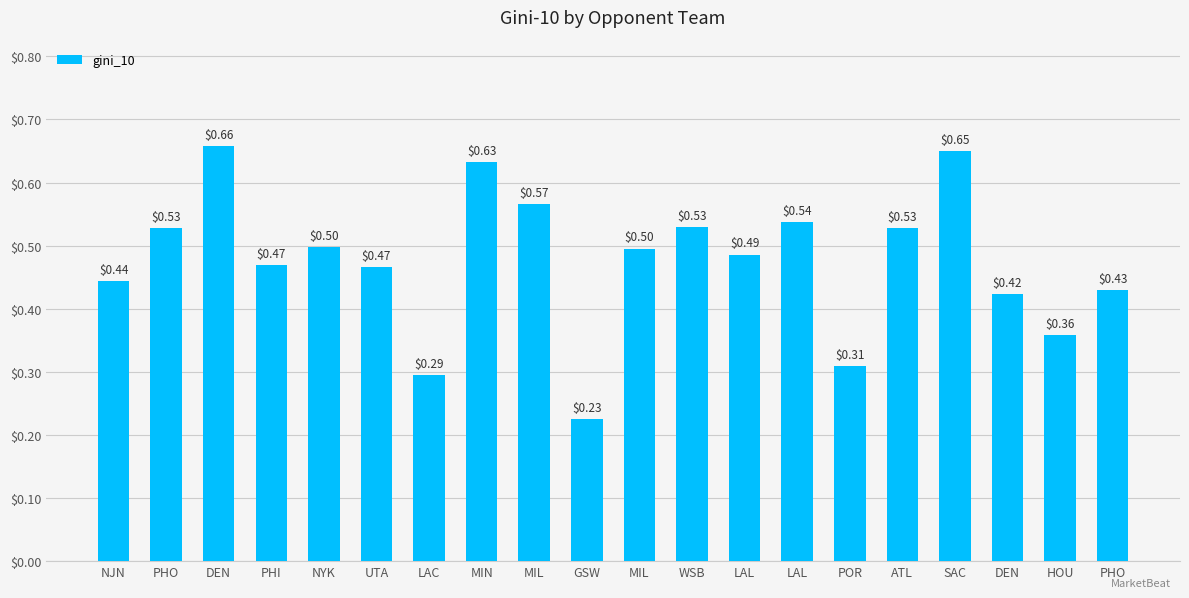

Which category has the lowest value across all series?

GSW